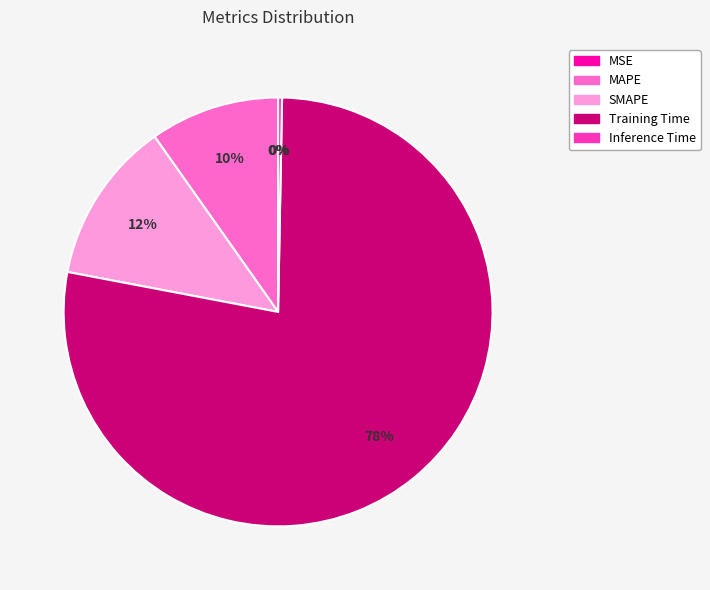

To the nearest percent, what is the difference between the largest and smallest slice percentages?

78%